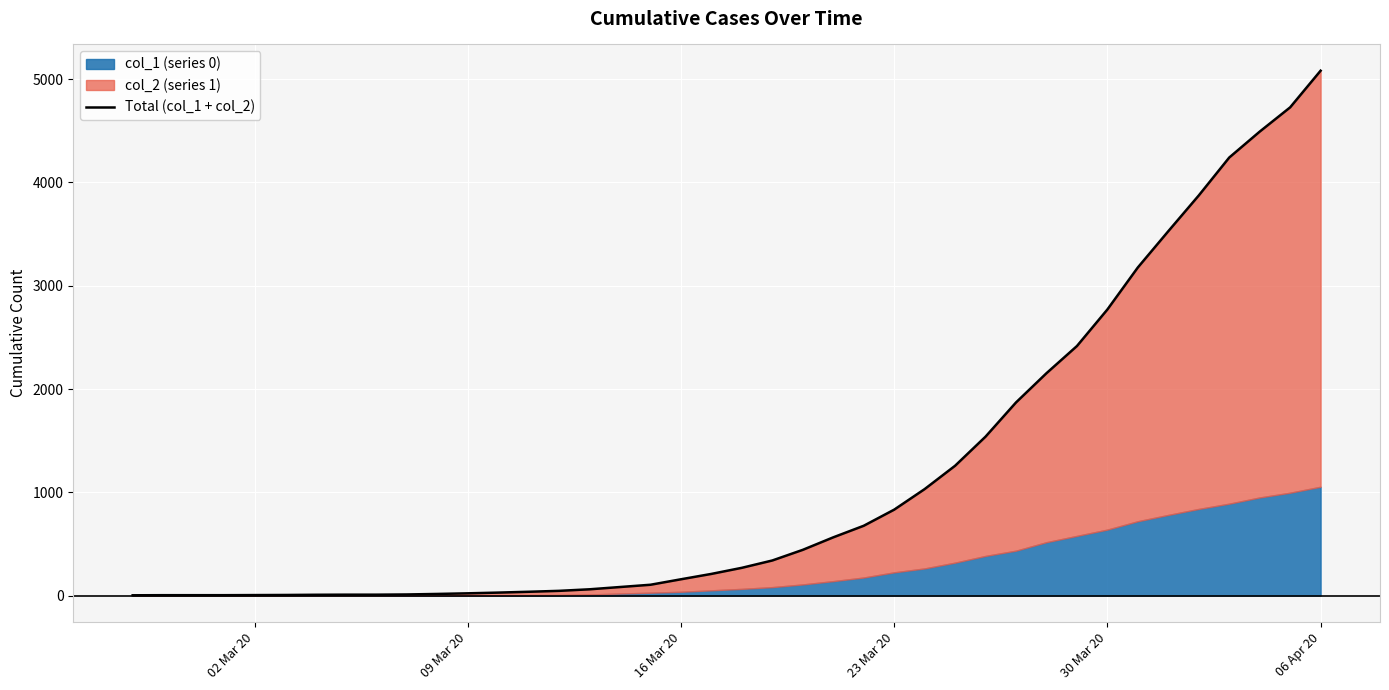

Reading left to right, list all the values displayed in this chart.

3	4	4	4	5	6	8	9	9	11	16	22	29	37	46	61	83	105	158	210	269	340	443	564	676	832	1031	1257	1539	1870	2153	2416	2770	3177	3528	3874	4241	4492	4727	5082